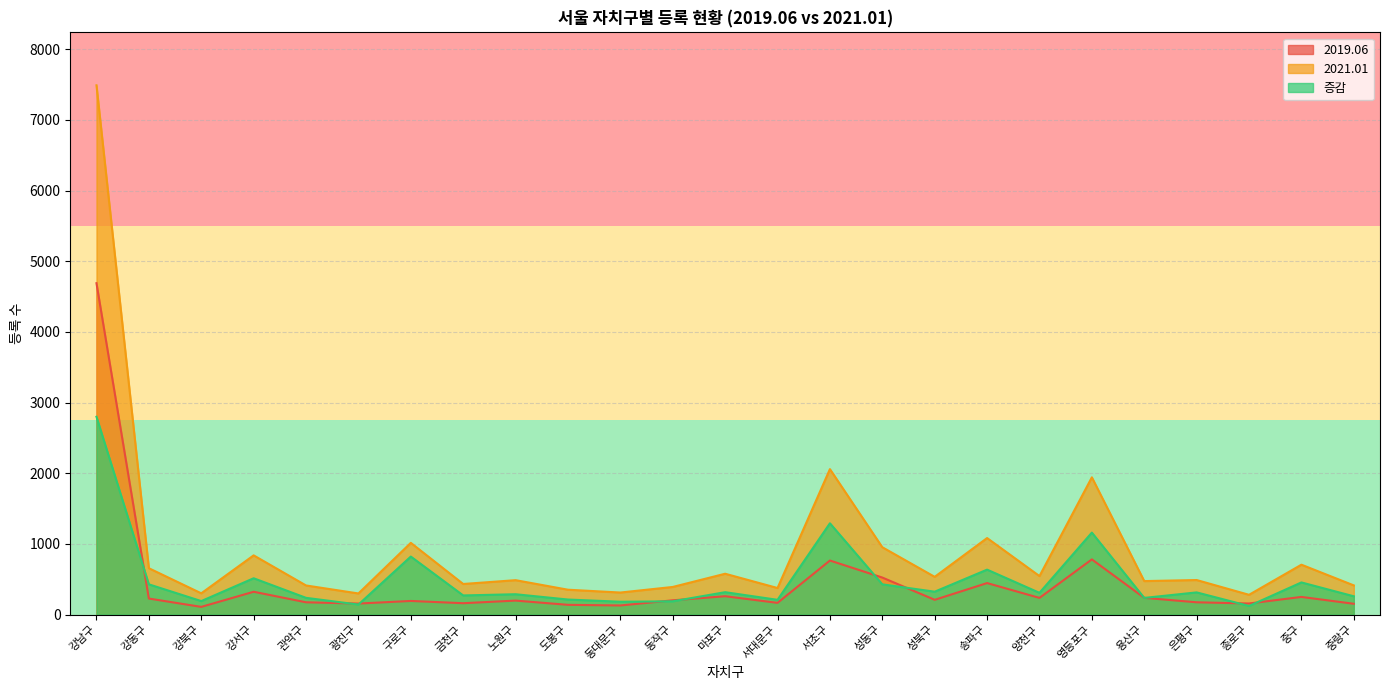

Reading left to right, extract all data points from this chart.

2019.06: 4690	228	110	324	175	157	194	162	199	139	130	203	261	167	766	525	210	447	237	782	238	175	158	251	154
2021.01: 7490	657	302	839	413	300	1016	434	488	353	313	392	579	377	2059	954	535	1084	546	1943	475	490	281	707	414
증감: 2800	429	192	515	238	143	822	272	289	214	183	189	318	210	1293	429	325	637	309	1161	237	315	123	456	260